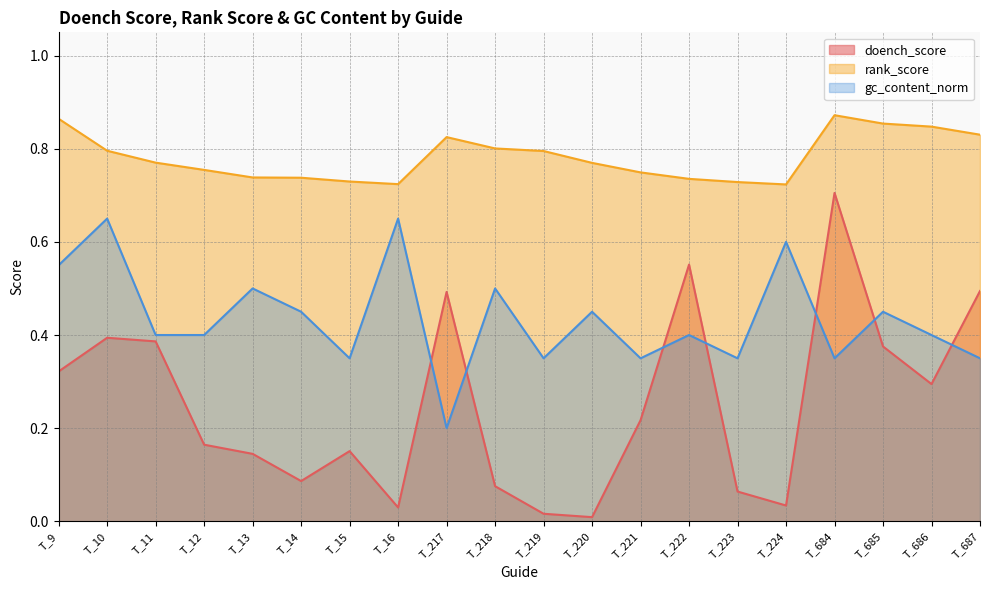

At how many categories does at least one series exceed 0?

20